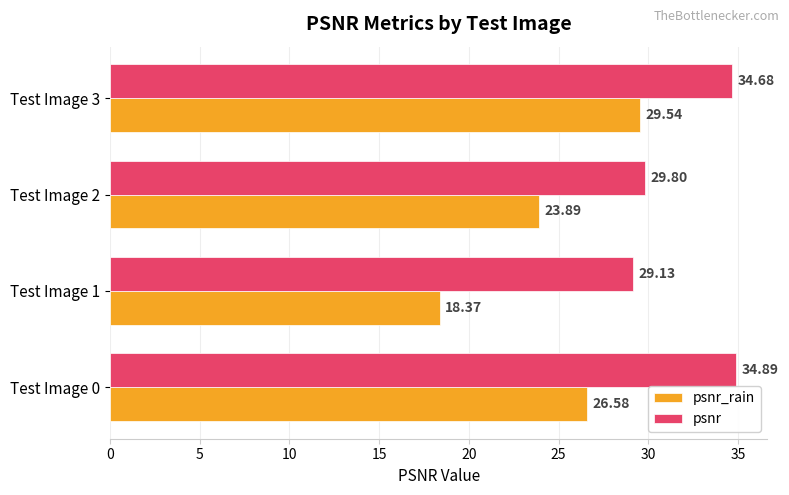

Which series has the largest range (max minus min)?

psnr_rain